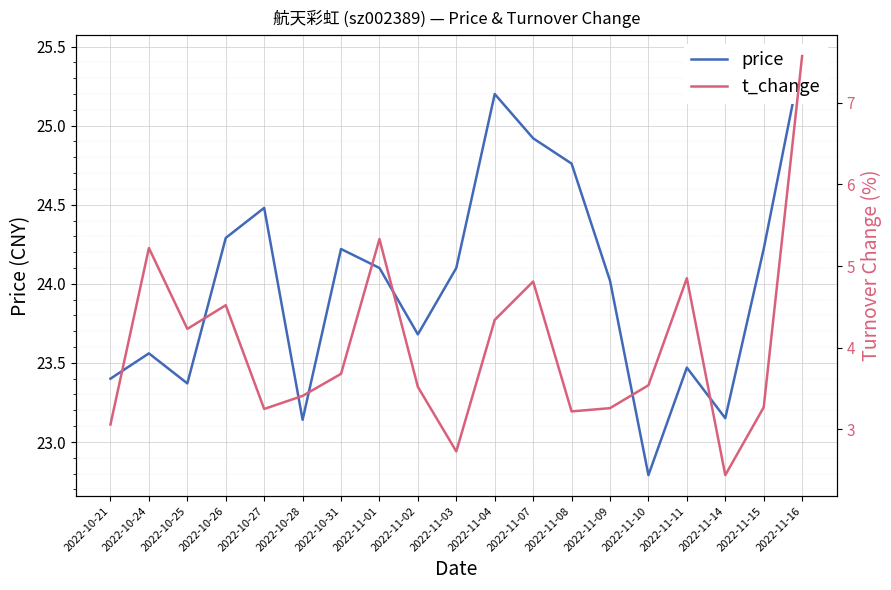

Is it true that price equals 24.8 at 2022-11-08?

True